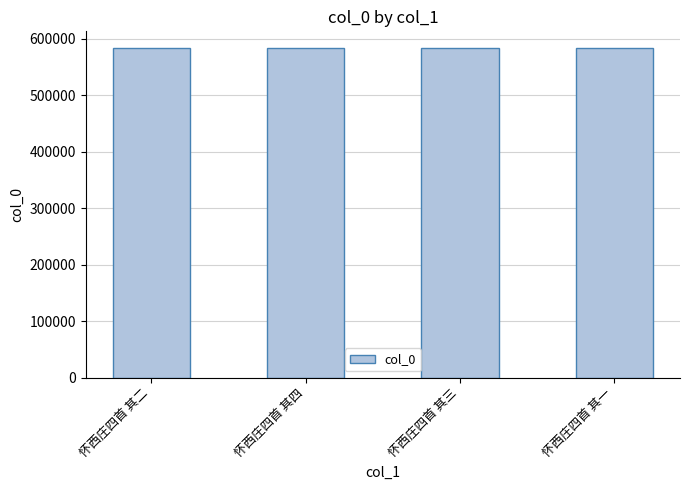

What is the change in value from 怀西庄四首 其三 to 怀西庄四首 其一?

-2